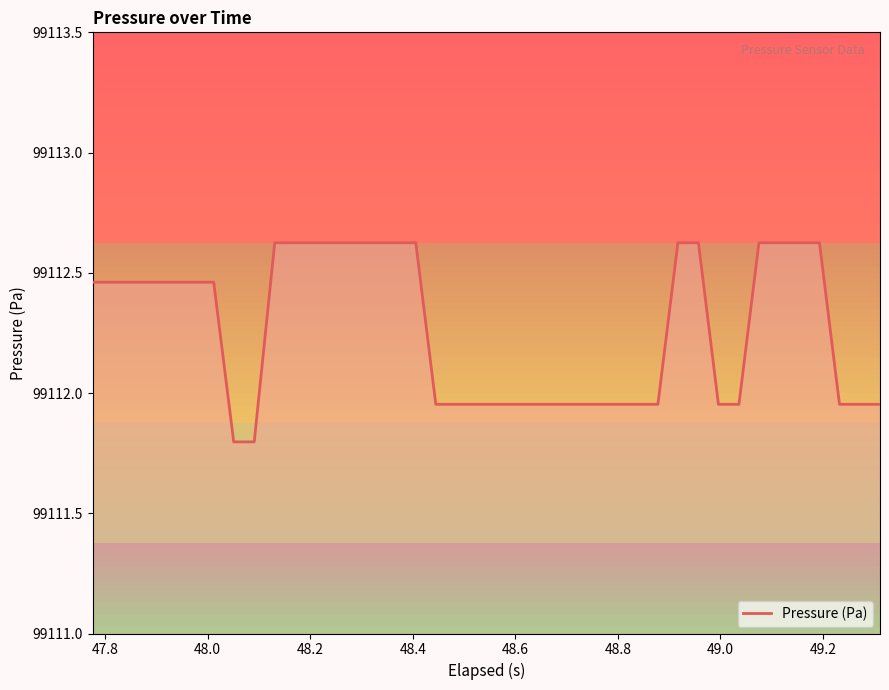

What is the maximum value shown in the chart?

99112.6